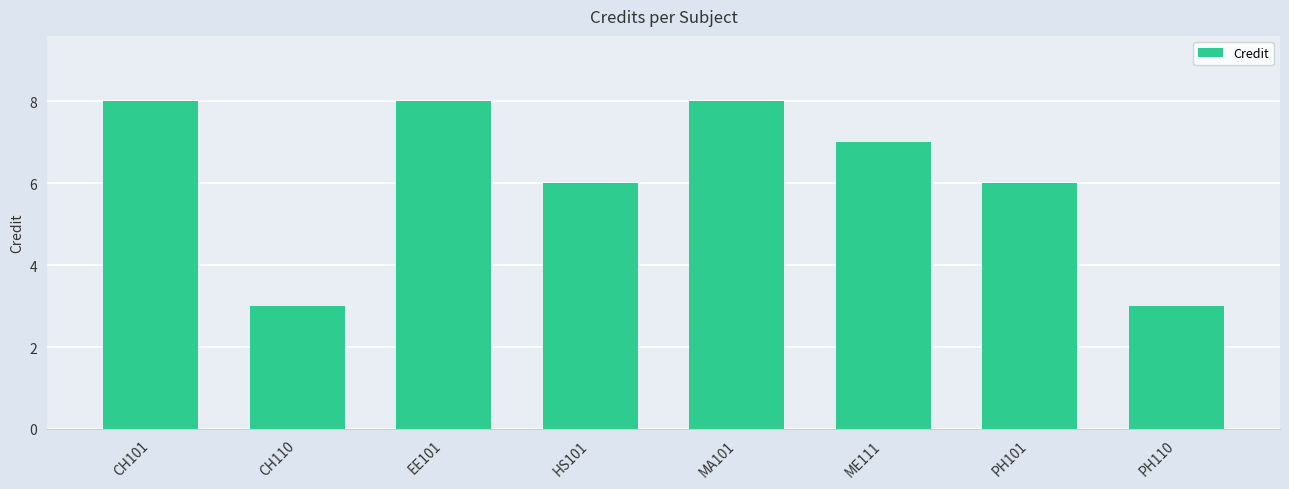

What is the maximum value shown in the chart?

8